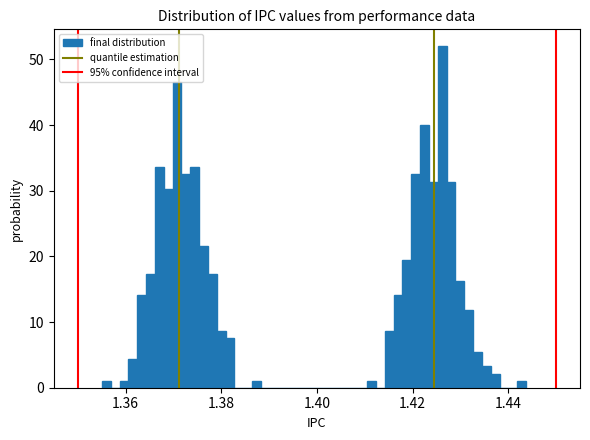

Read against the x-axis, roughly where is the centre of the tallest bar?

1.426